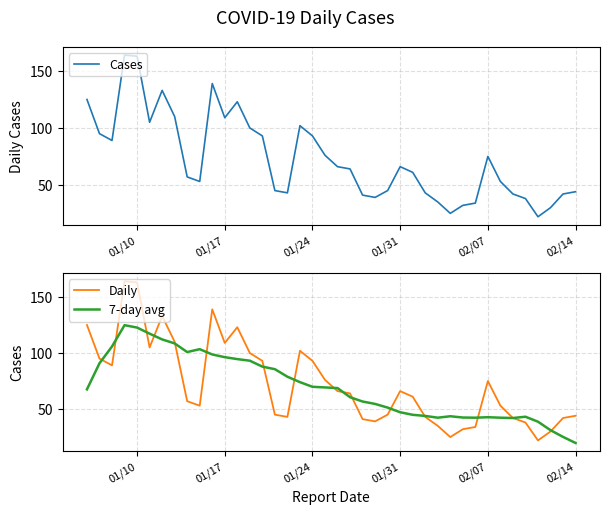

In 7-day avg, how many points are higher than both neighbors (excluding endpoints)?

5